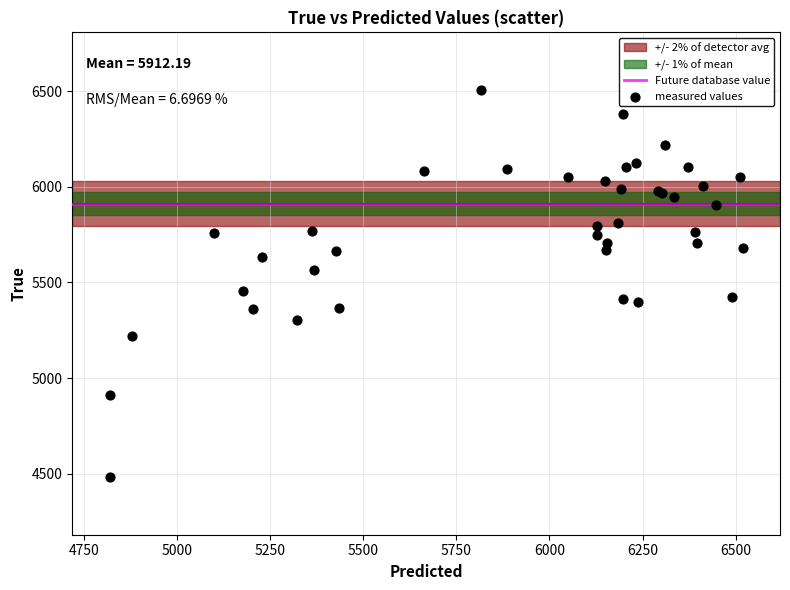

What Y value in the scatter plot is closest to 5494?

5456